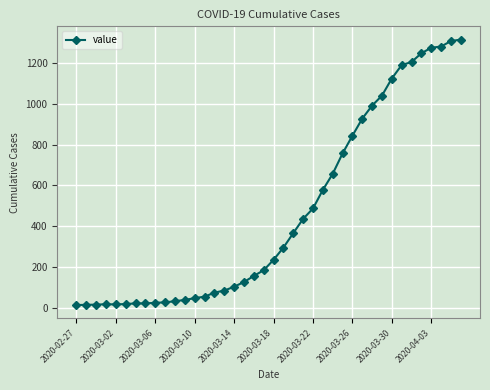

What is the greatest value displayed?

1316